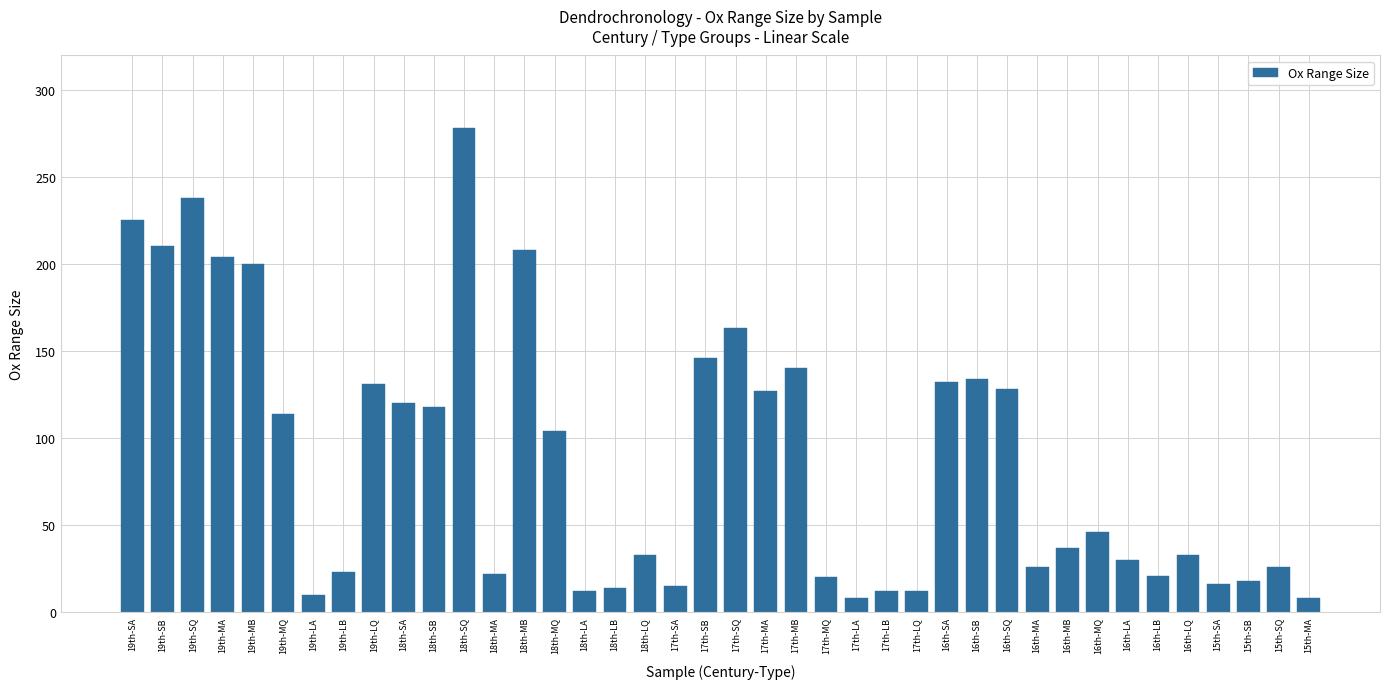

What is the change in value from 19th-SA to 17th-SQ?

-62